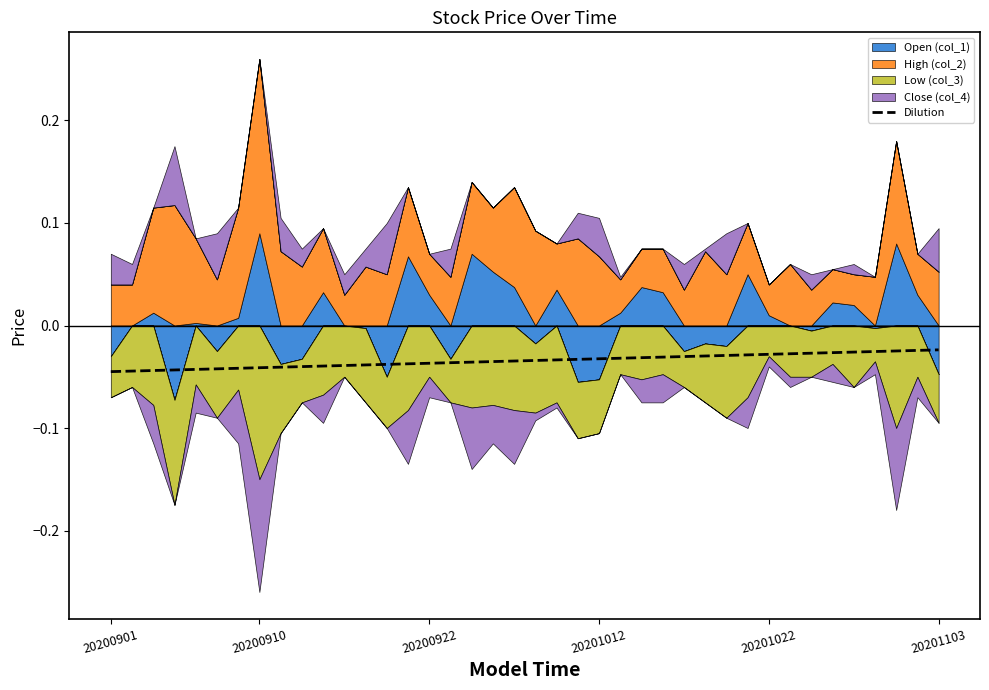

How many categories are shown in the chart?

40